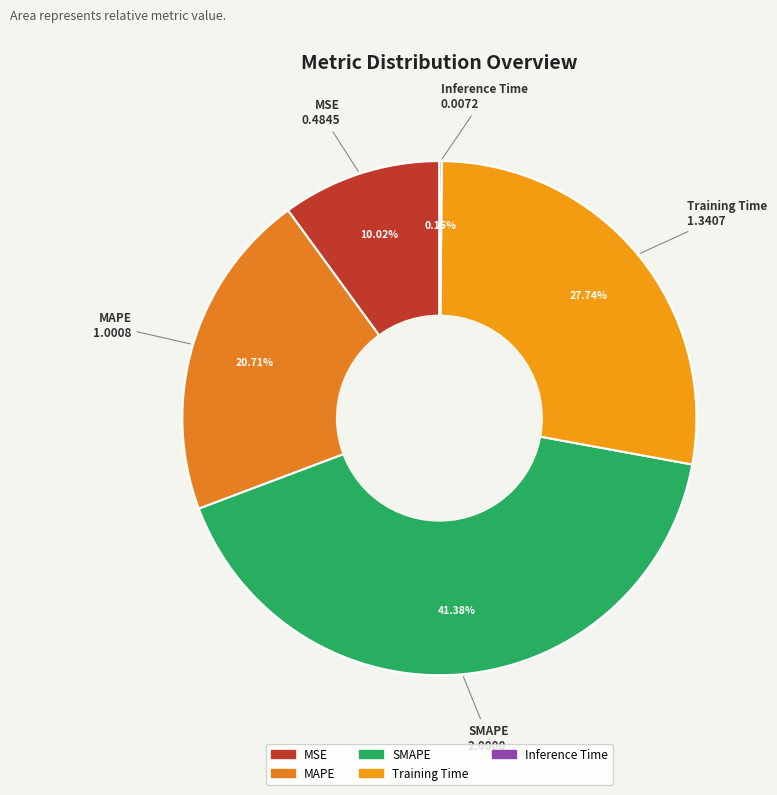

Between Training Time and MSE, which is larger?

Training Time